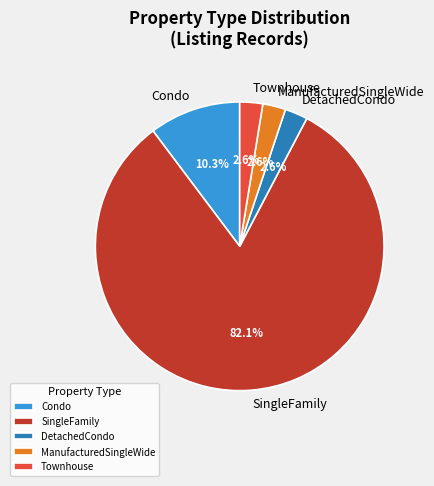

Which slice is the largest?

SingleFamily